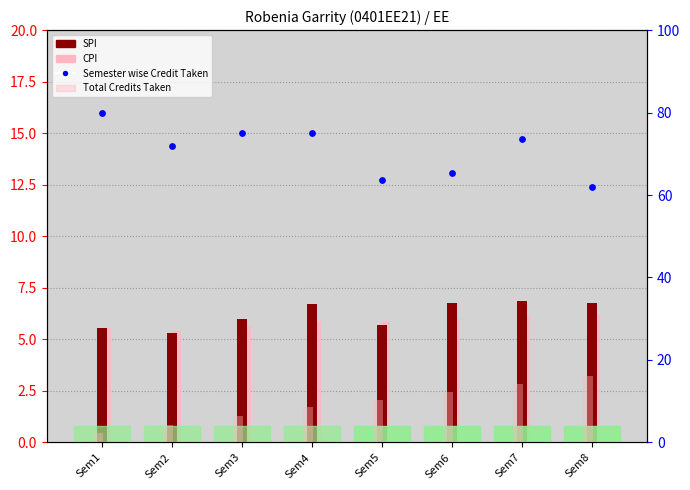

Which series has the widest spread of Y values?

Total Credits Taken